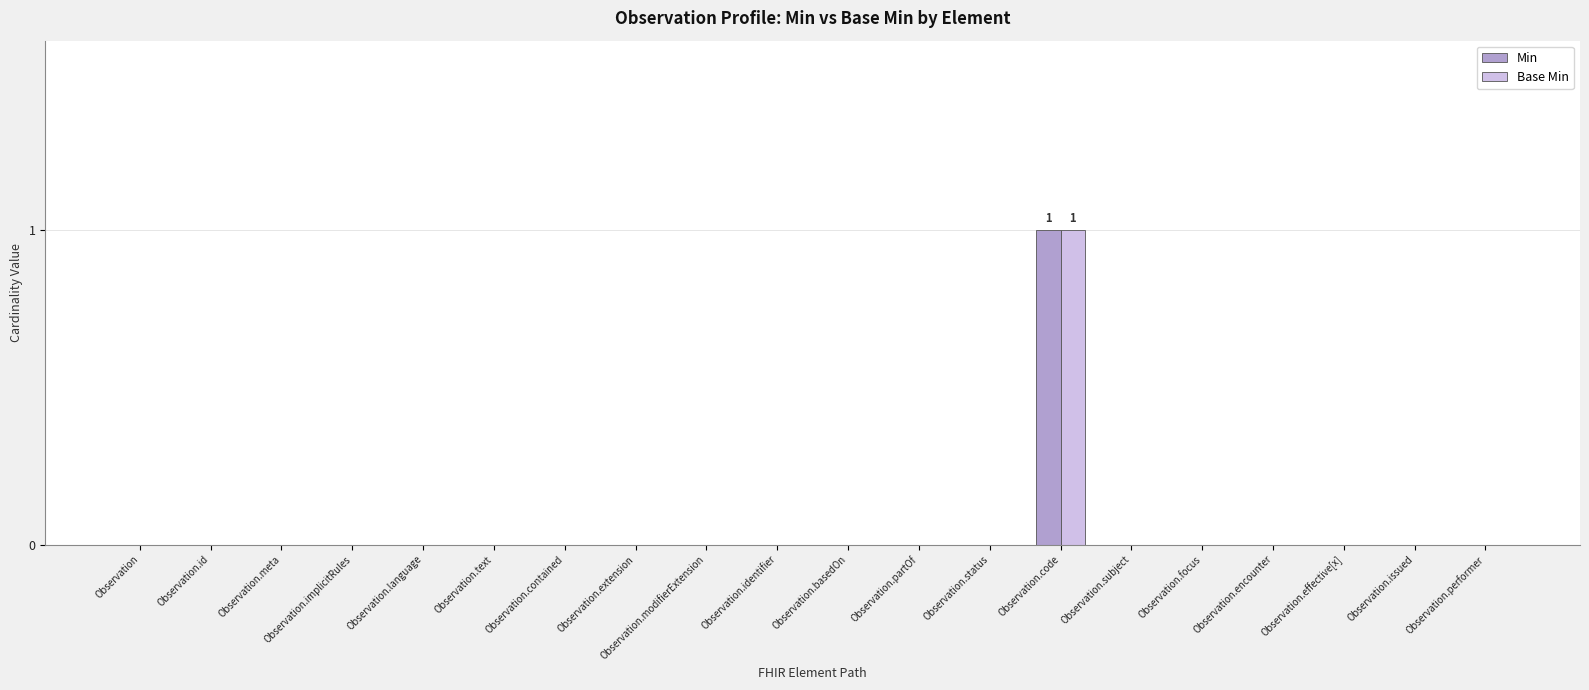

Which label corresponds to the largest value in the chart?

Observation.code